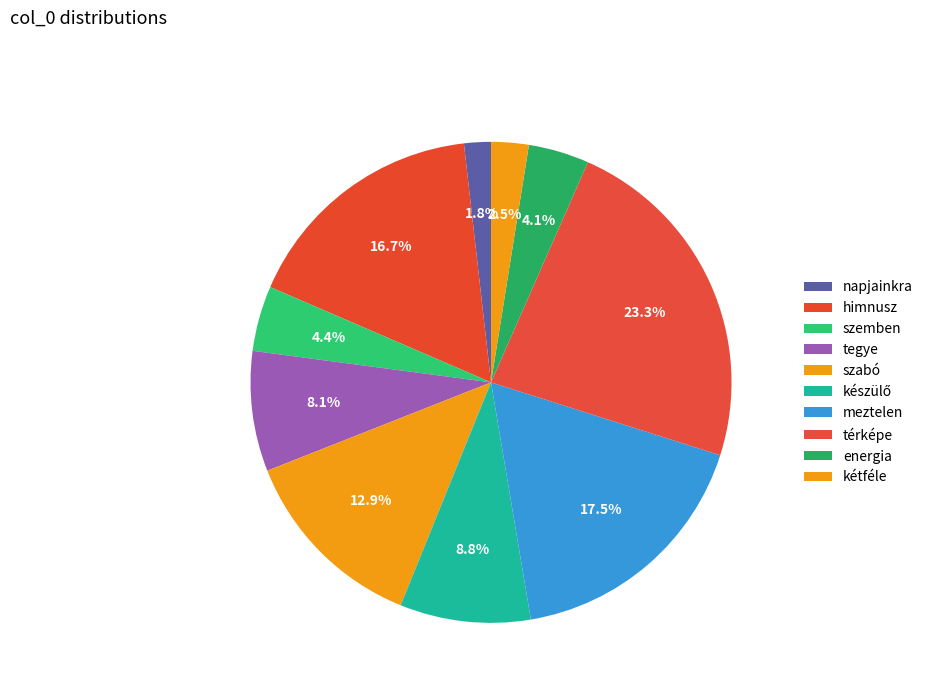

What is the change in value from himnusz to szabó?

-0.1